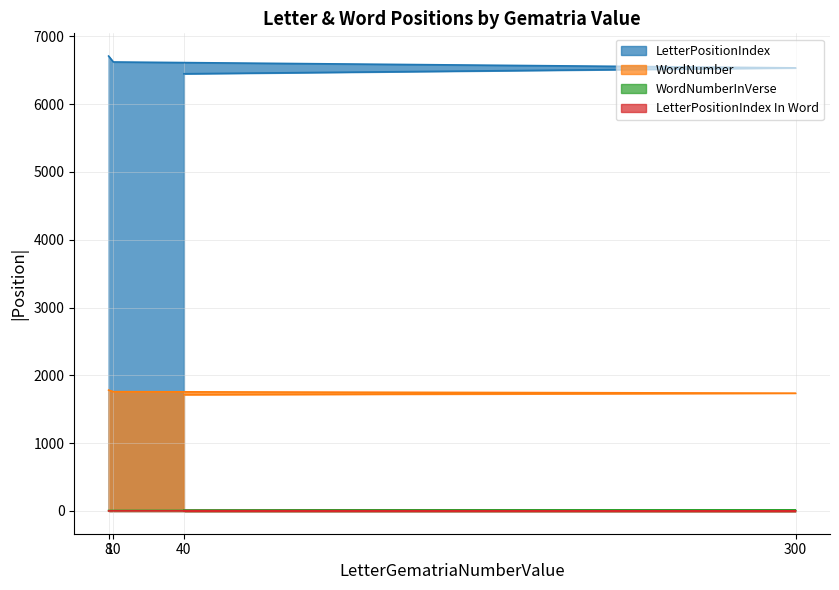

True or false: LetterPositionIndex In Word and LetterPositionIndex cross at least once.

False